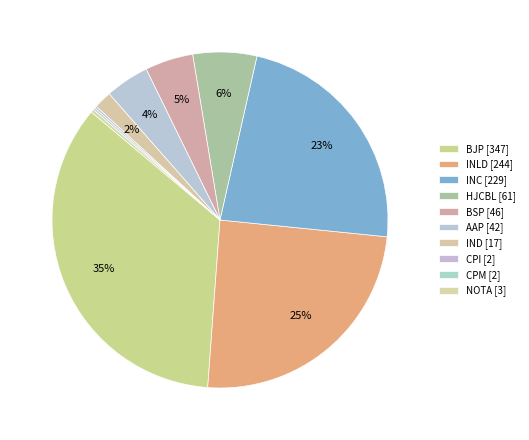

How many slices are in this pie chart?

10